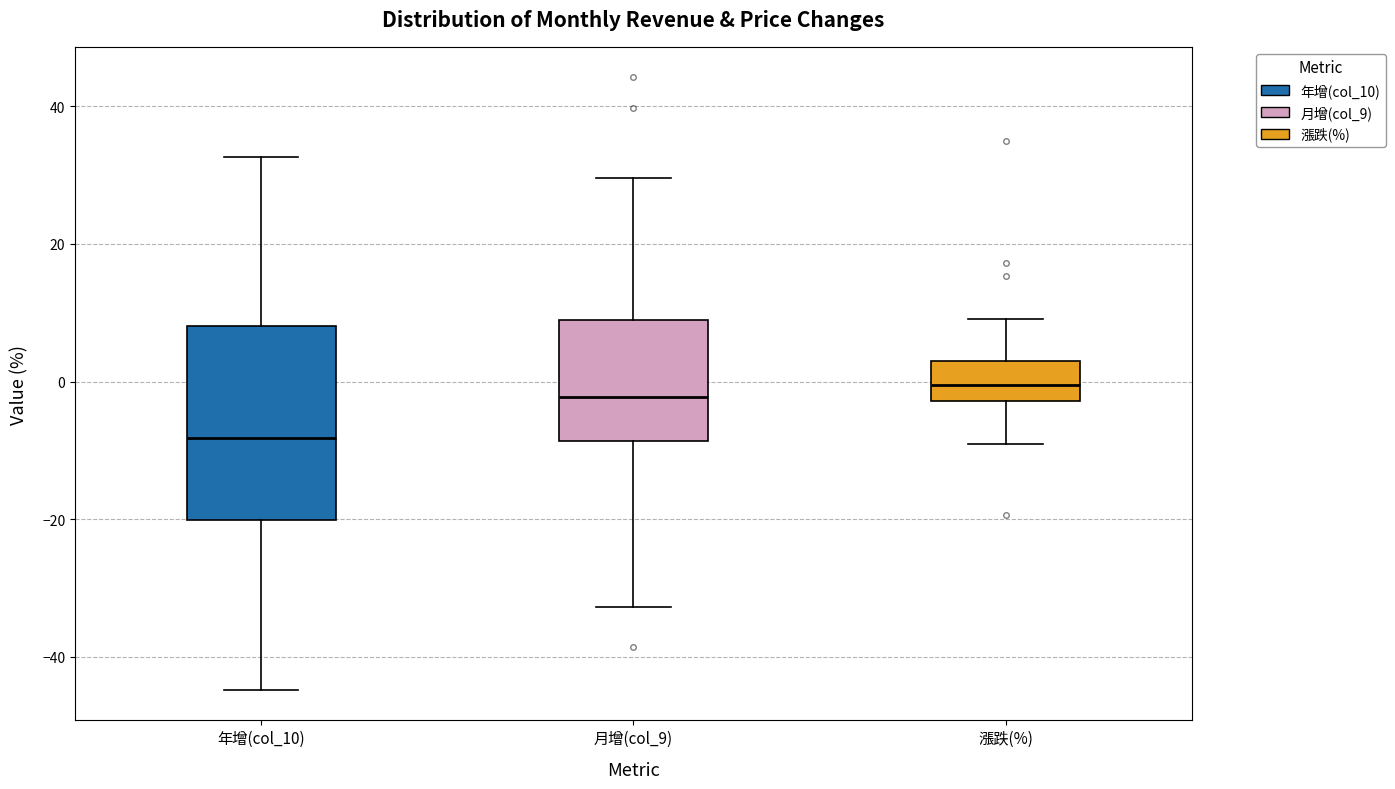

Where does the upper whisker of the box for 年增(col_10) end on the y-axis? The values are not printed on the chart, so give them approximately, as read against the axis.

32